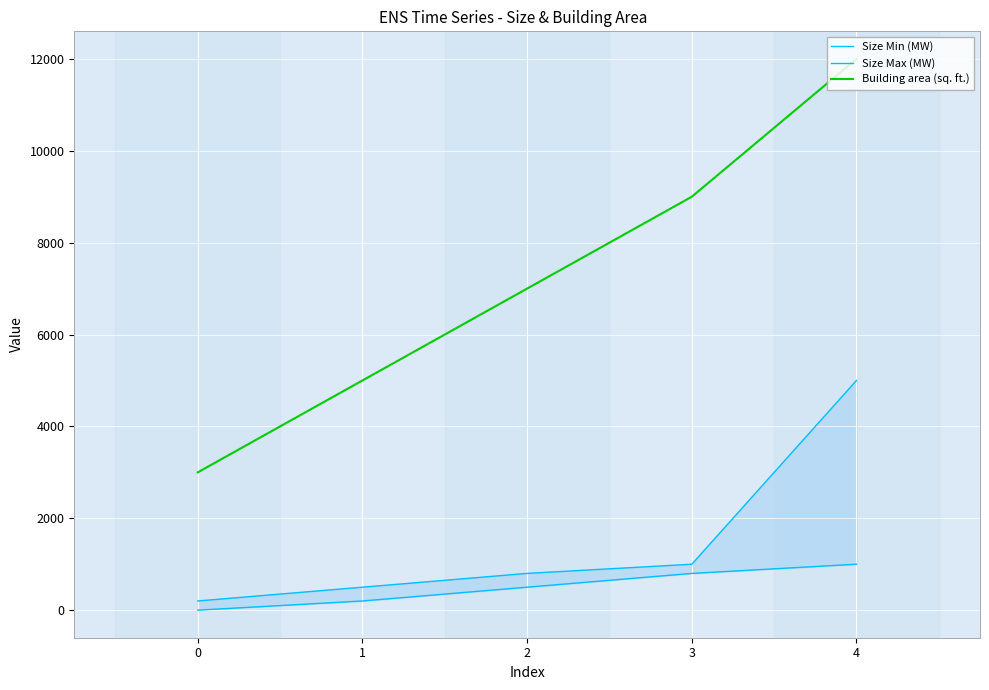

What is the lowest value of the Building area (sq. ft.) series?

3000